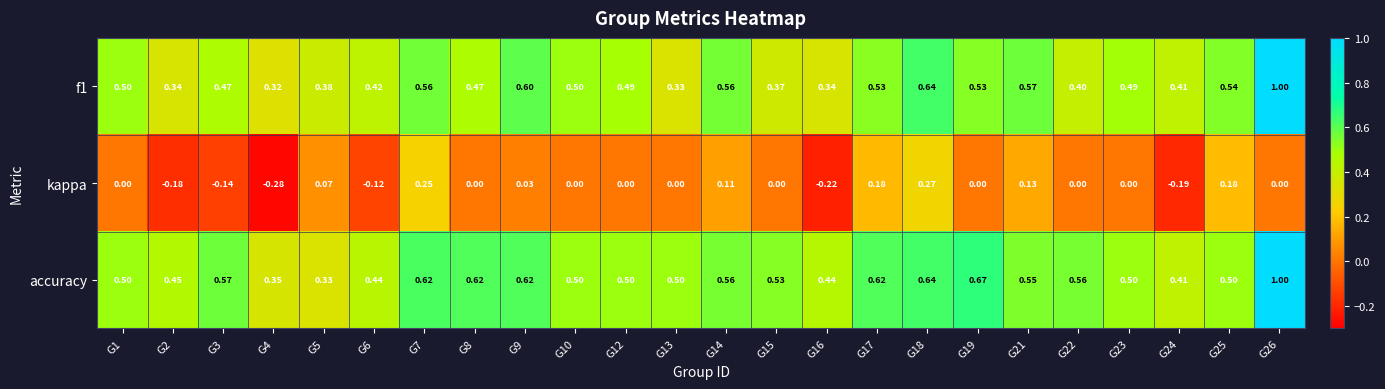

Which series has the largest total across all categories?

accuracy